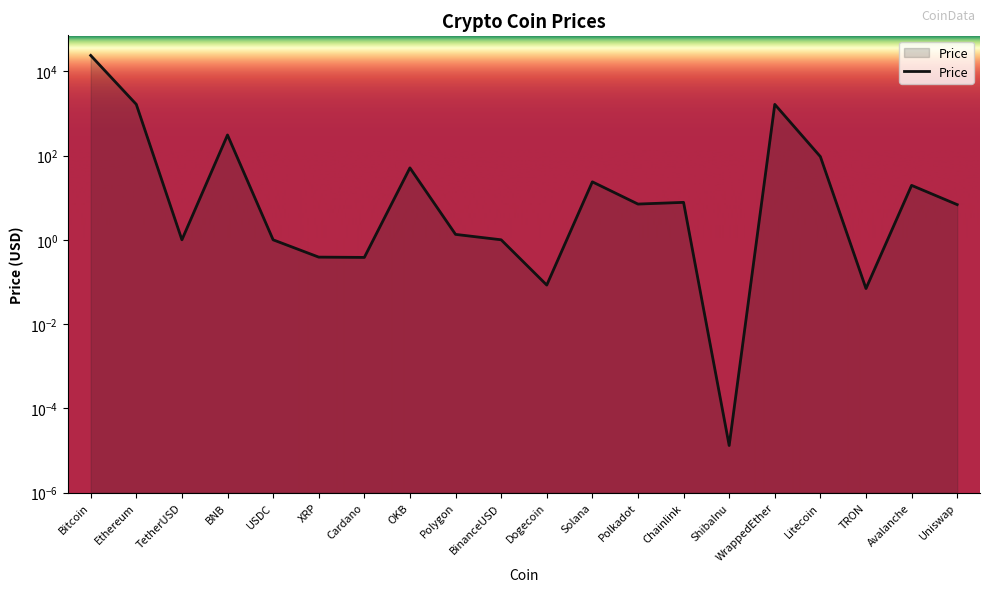

List the labels in order of value, smallest first.

ShibaInu, TRON, Dogecoin, Cardano, XRP, TetherUSD, USDC, BinanceUSD, Polygon, Uniswap, Polkadot, Chainlink, Avalanche, Solana, OKB, Litecoin, BNB, WrappedEther, Ethereum, Bitcoin